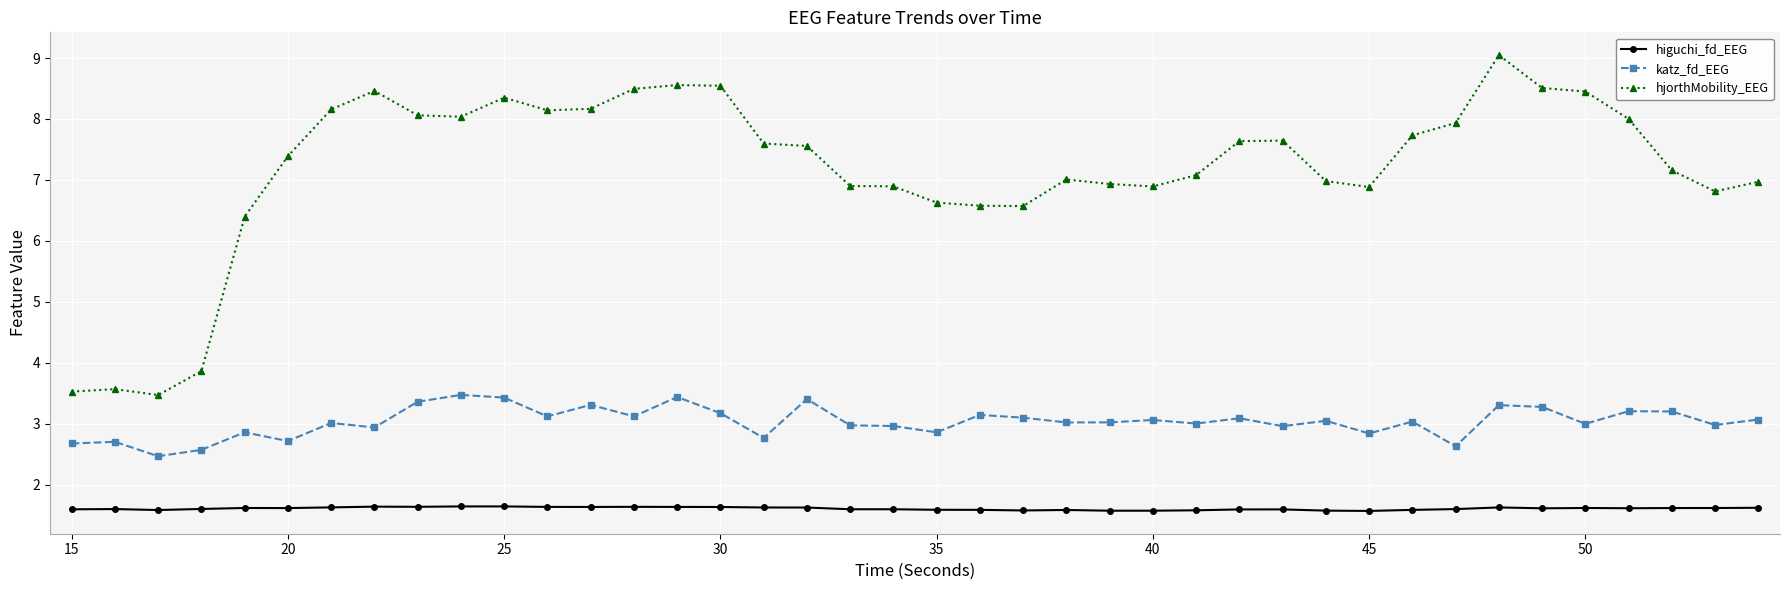

What is the maximum value shown in the chart?

9.0